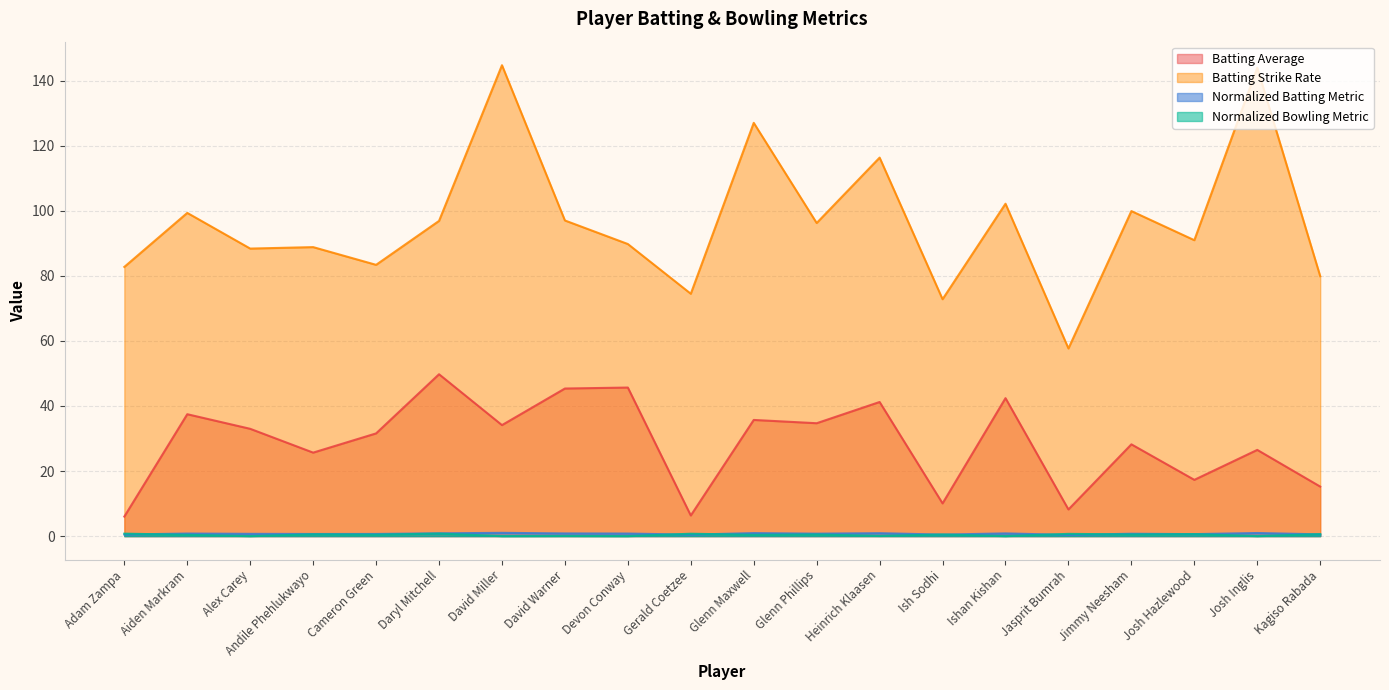

At which category does Batting Average reach its first local valley?

Andile Phehlukwayo